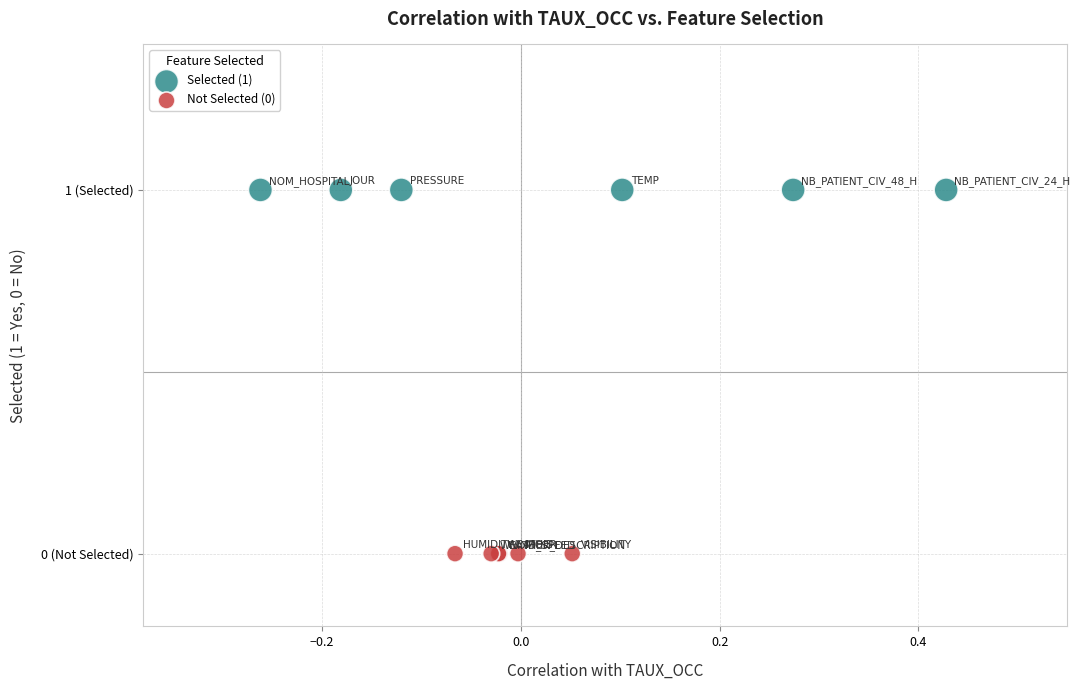

Which series contains the lowest Y value?

Not Selected (0)